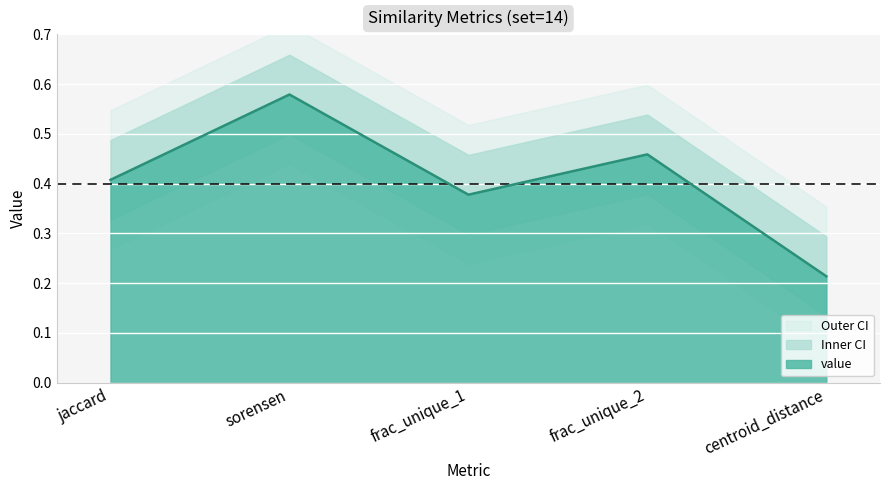

What is the average value?

0.4